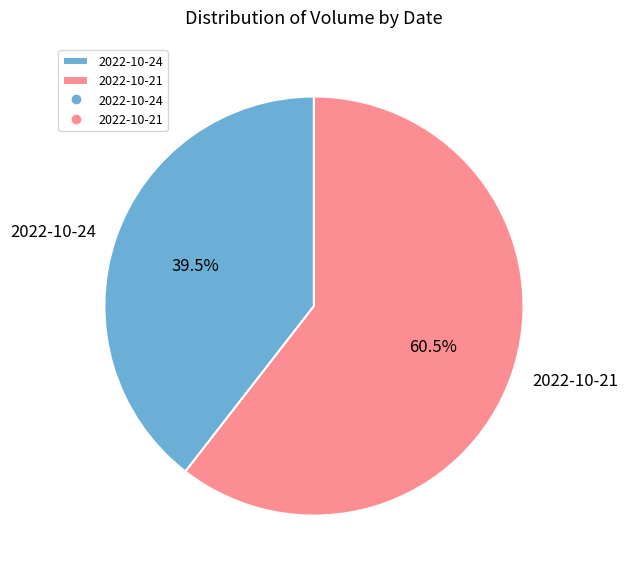

Rank the categories by value from lowest to highest.

2022-10-24, 2022-10-21